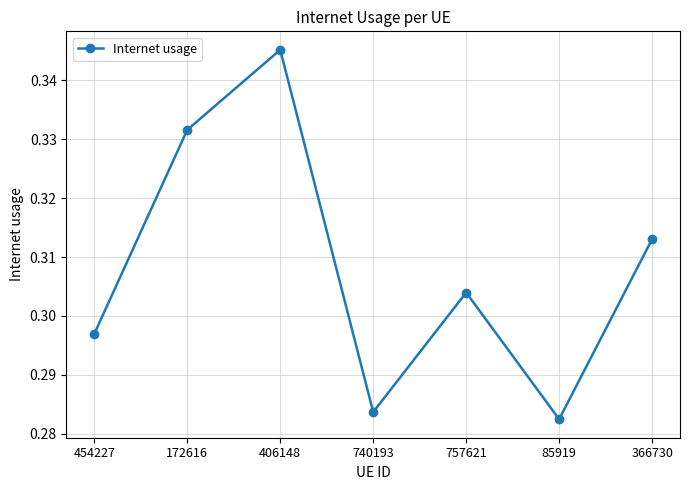

Is this an area chart (filled region under the line)?

No